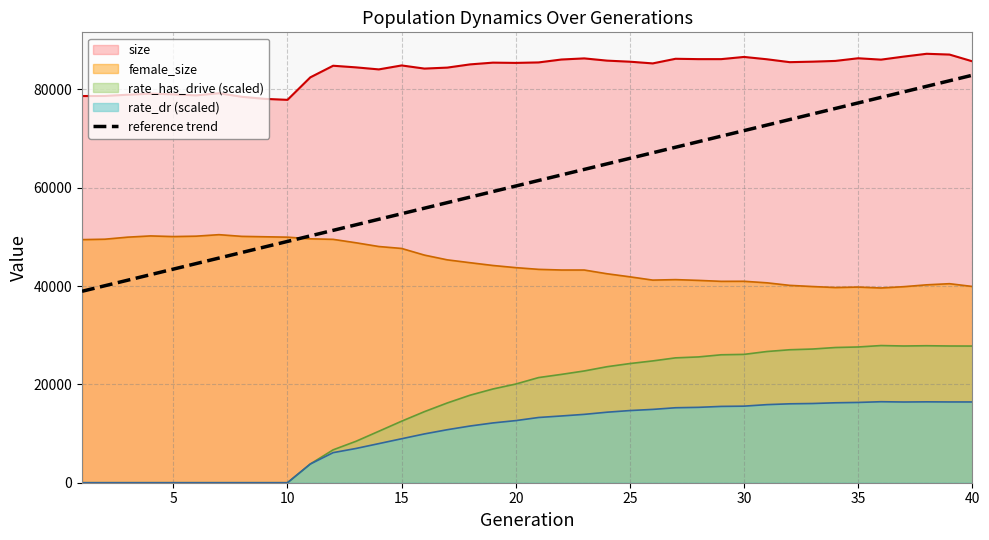

What is the maximum value shown in the chart?

87258.0